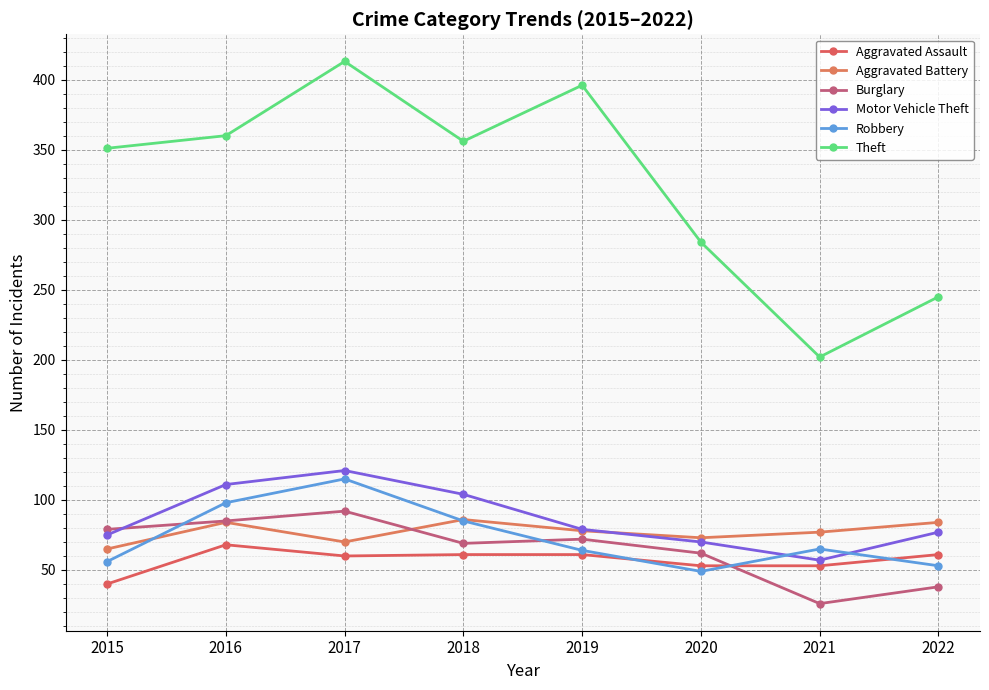

What is the greatest value displayed?

413